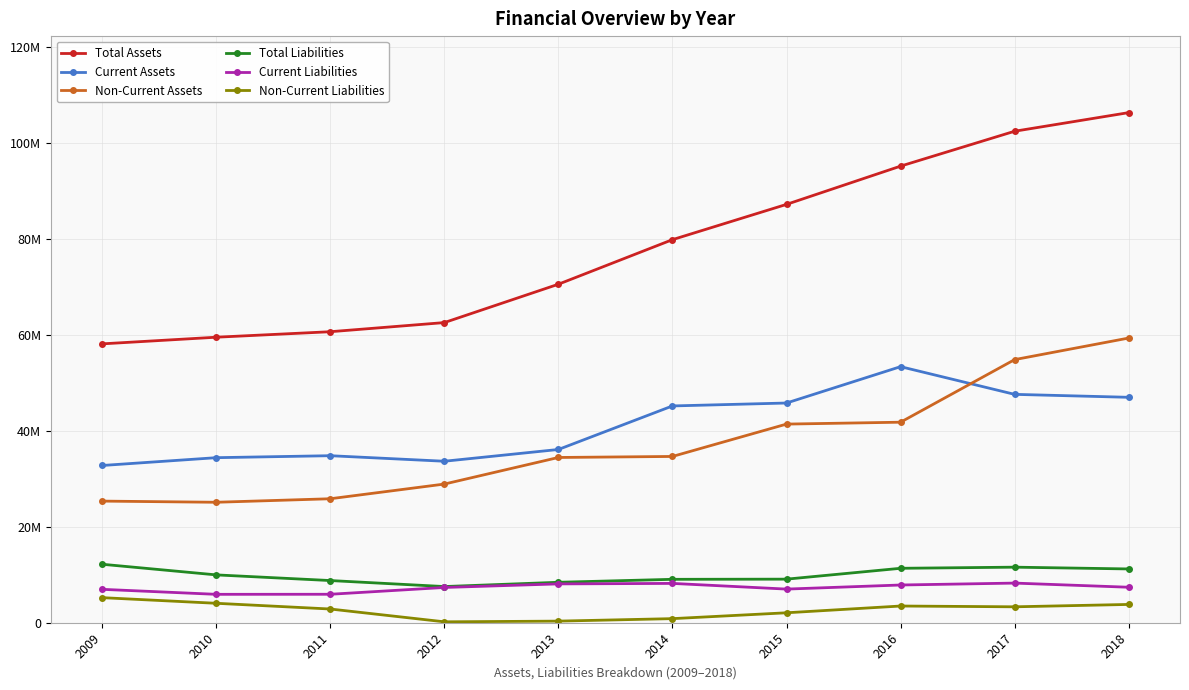

Reading right to left, transcribe all the data shown in this chart.

Total Assets: 2018=106403889	2017=102521018	2016=95242974	2015=87264058	2014=79906396	2013=70609322	2012=62609080	2011=60702645	2010=59556598	2009=58169933
Current Assets: 2018=47021624	2017=47637195	2016=53414274	2015=45829745	2014=45221303	2013=36138247	2012=33684070	2011=34840699	2010=34428487	2009=32798968
Non-Current Assets: 2018=59382265	2017=54883823	2016=41828700	2015=41434312	2014=34685093	2013=34471076	2012=28925010	2011=25861946	2010=25128111	2009=25370965
Total Liabilities: 2018=11219151	2017=11590062	2016=11355179	2015=9090767	2014=9055327	2013=8436847	2012=7547272	2011=8798819	2010=9980411	2009=12197239
Current Liabilities: 2018=7403428	2017=8268590	2016=7870144	2015=7016273	2014=8202155	2013=8100575	2012=7356272	2011=5937537	2010=5924632	2009=6967271
Non-Current Liabilities: 2018=3815723	2017=3321471	2016=3485035	2015=2074494	2014=853172	2013=336272	2012=191000	2011=2861282	2010=4055779	2009=5229968